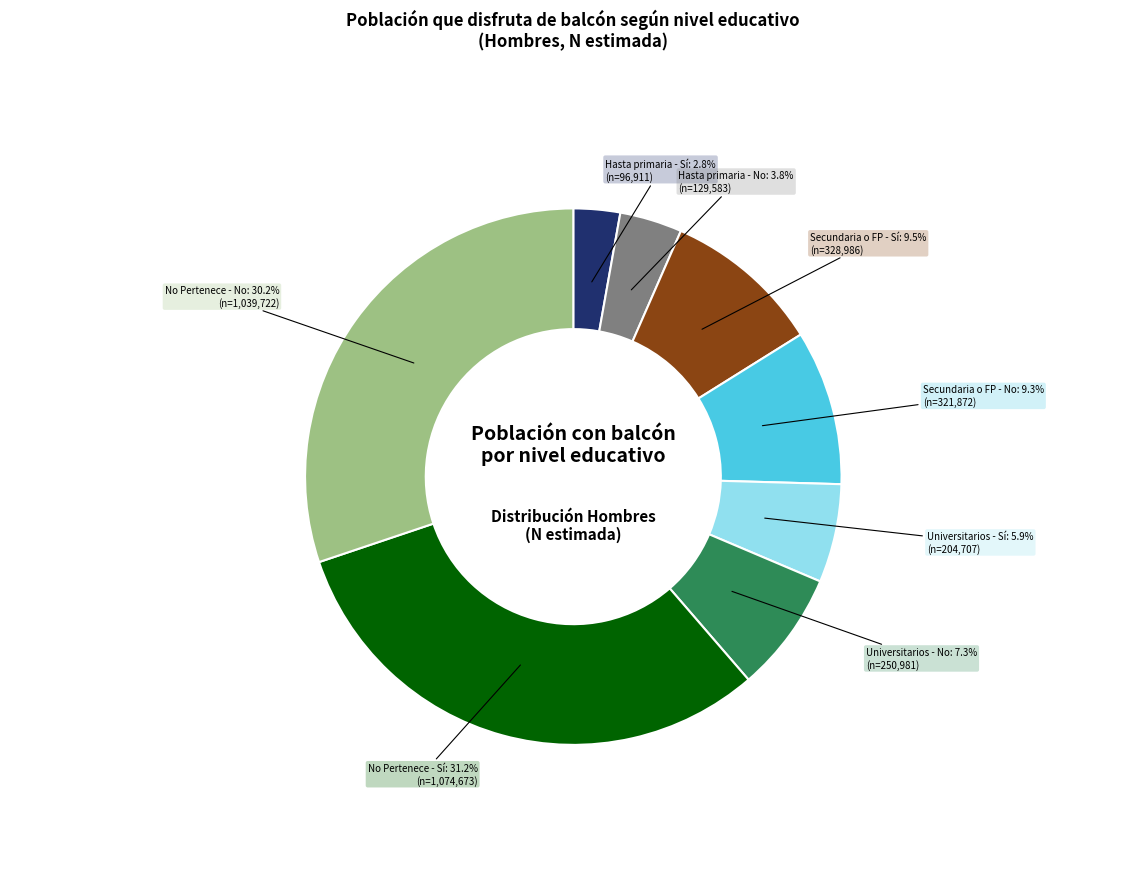

Is there a majority slice in this chart?

No